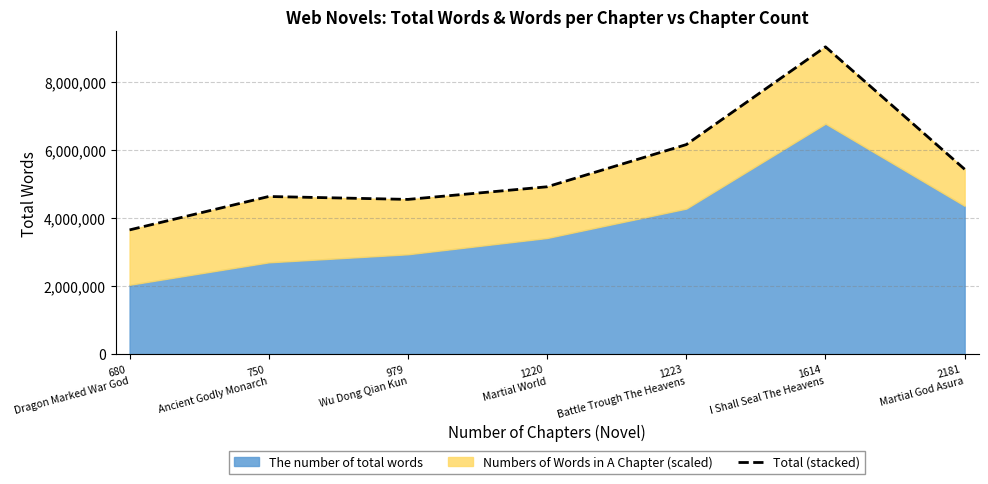

What is the smallest value displayed?

3654000